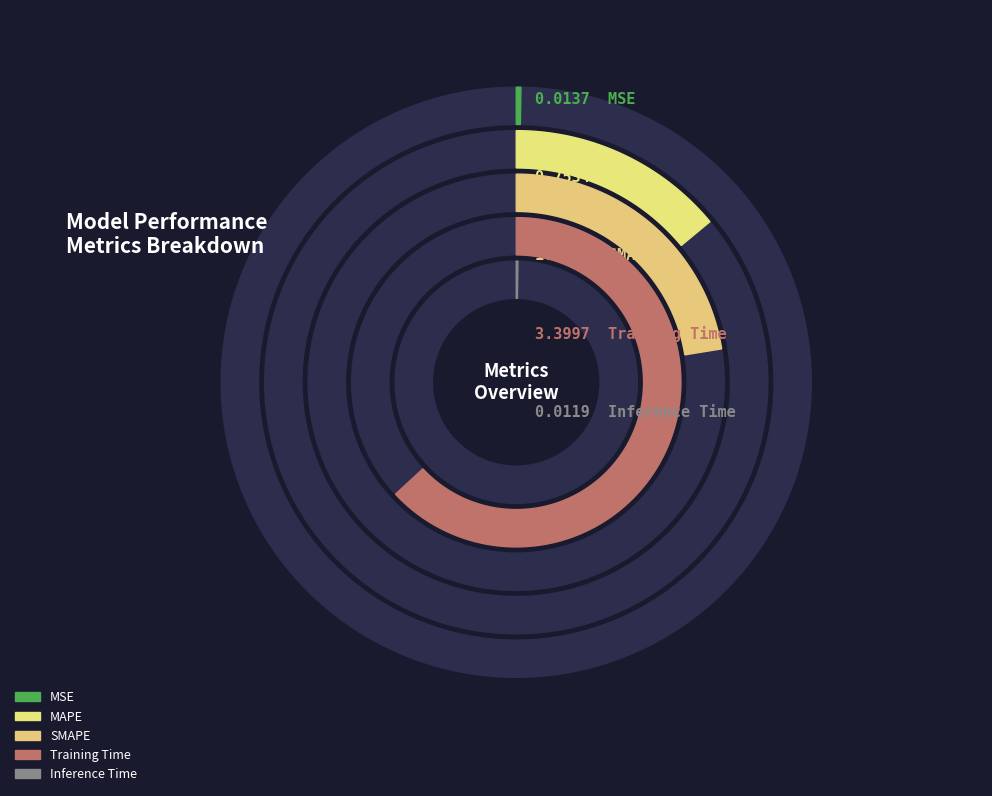

Does Training Time account for over 50% of the chart?

Yes